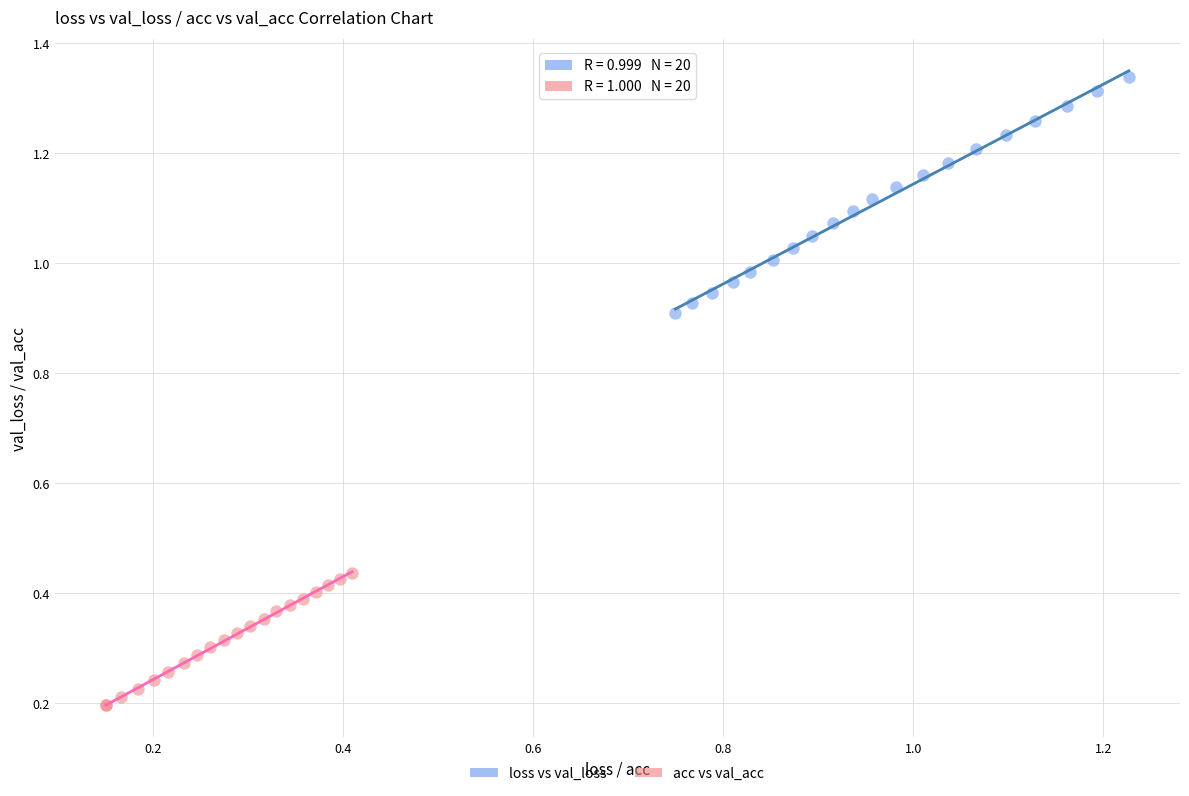

Which series reaches the minimum Y coordinate?

acc vs val_acc